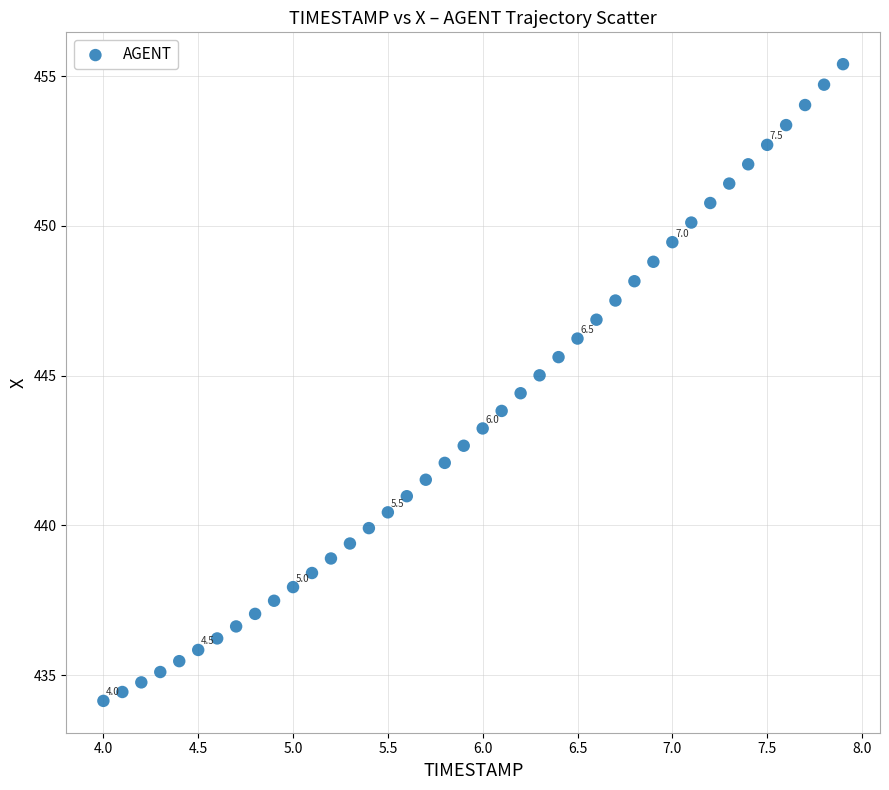

What is the range of X values (max minus min)?

3.9